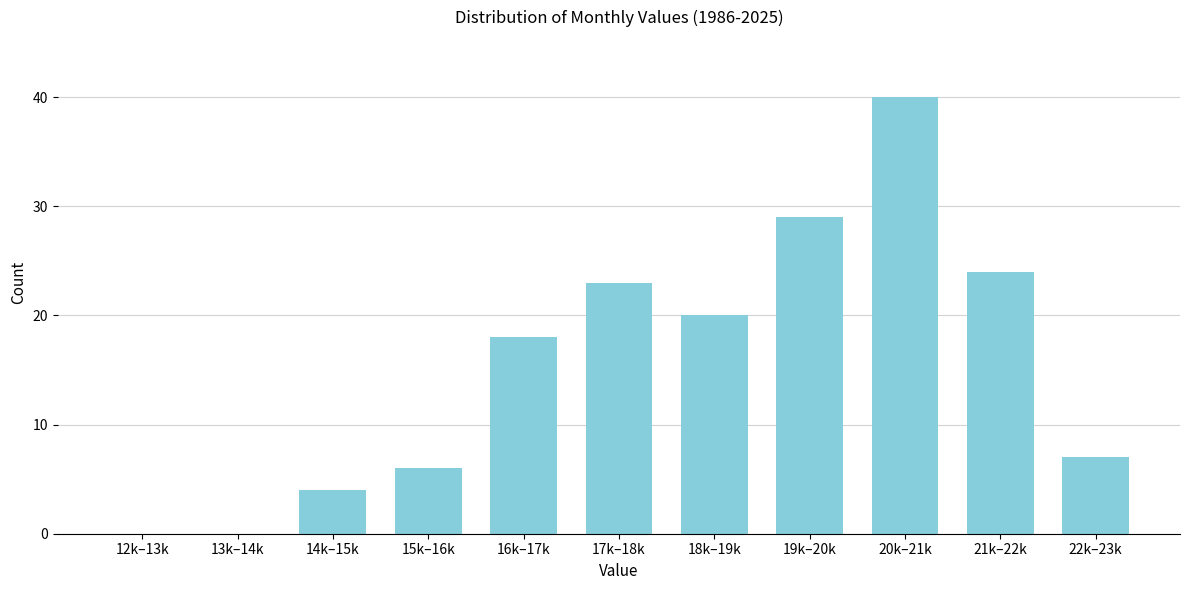

Reading left to right, what are all the values shown in this chart?

12k–13k=0	13k–14k=0	14k–15k=4	15k–16k=6	16k–17k=18	17k–18k=23	18k–19k=20	19k–20k=29	20k–21k=40	21k–22k=24	22k–23k=7